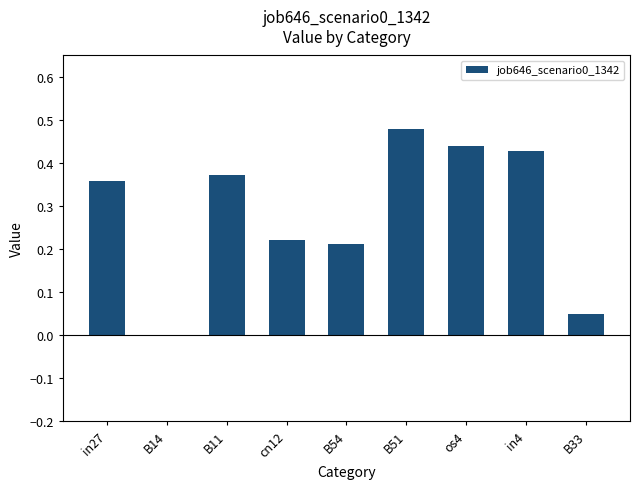

How many values are between 0 and 1?

9